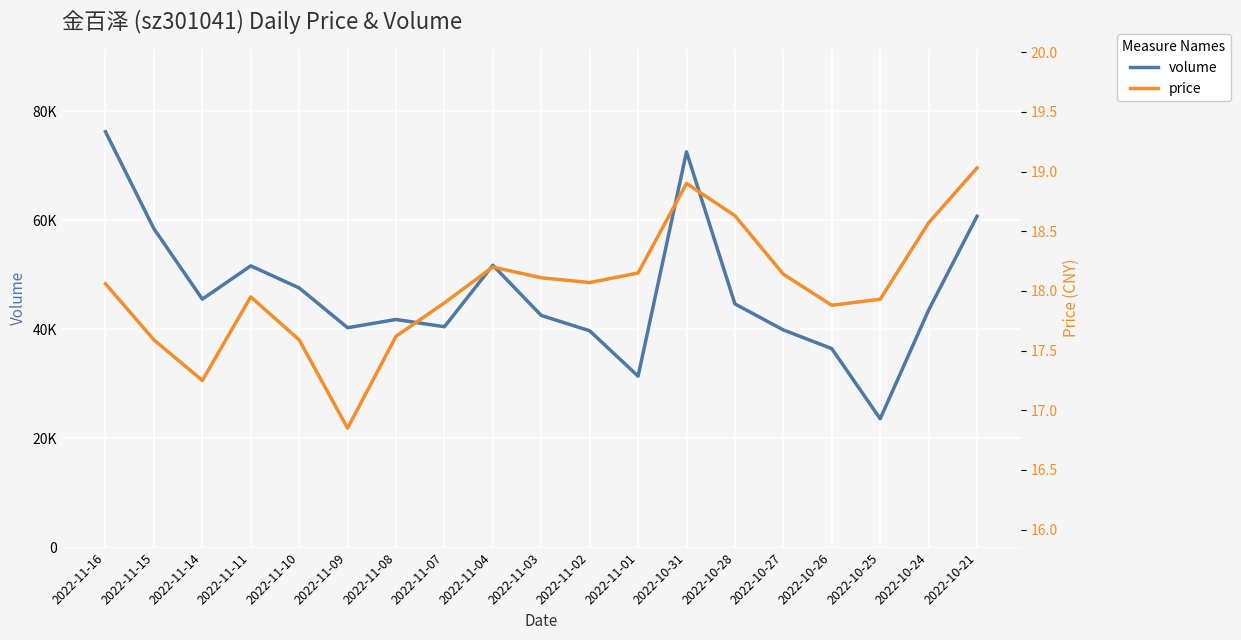

How many lines are shown in the chart?

2